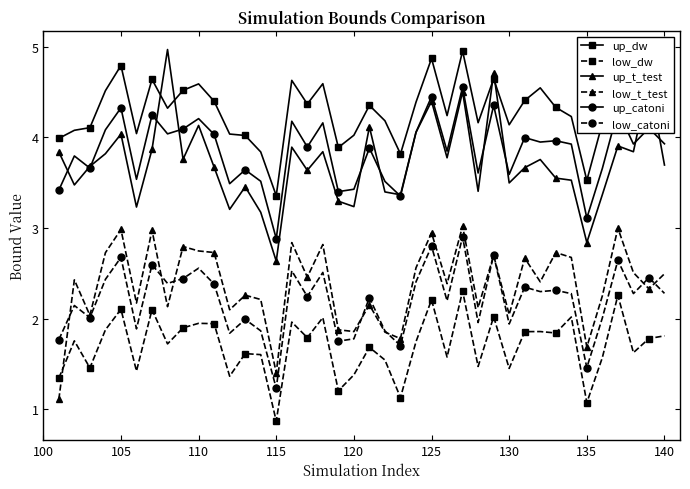

Which series has the widest spread of values?

up_t_test